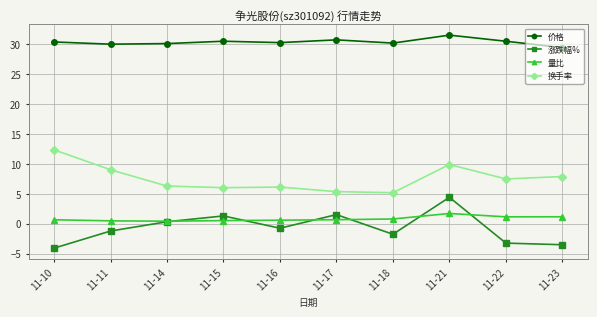

The 涨跌幅% series shows -4.1 at 11-10. True or false?

True